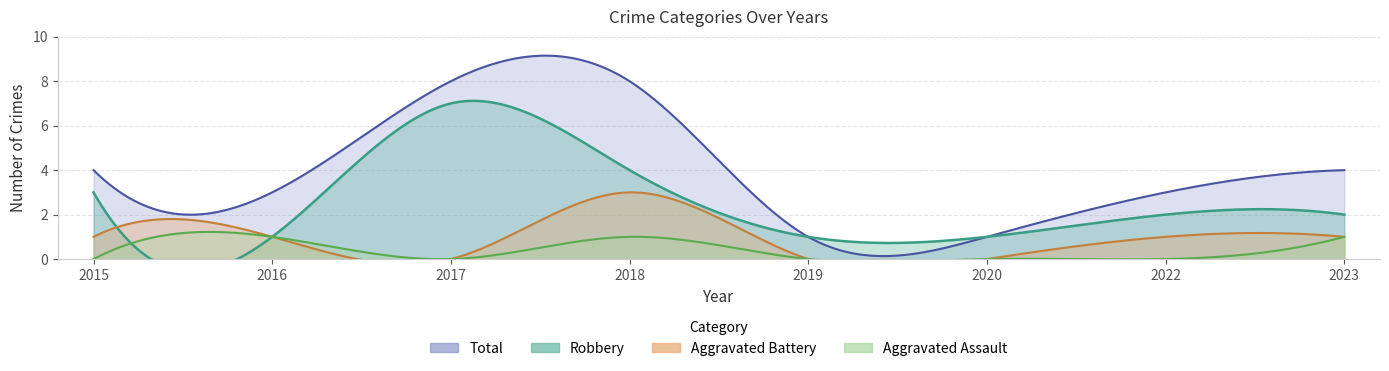

What is the total value across all series at 2020?

2